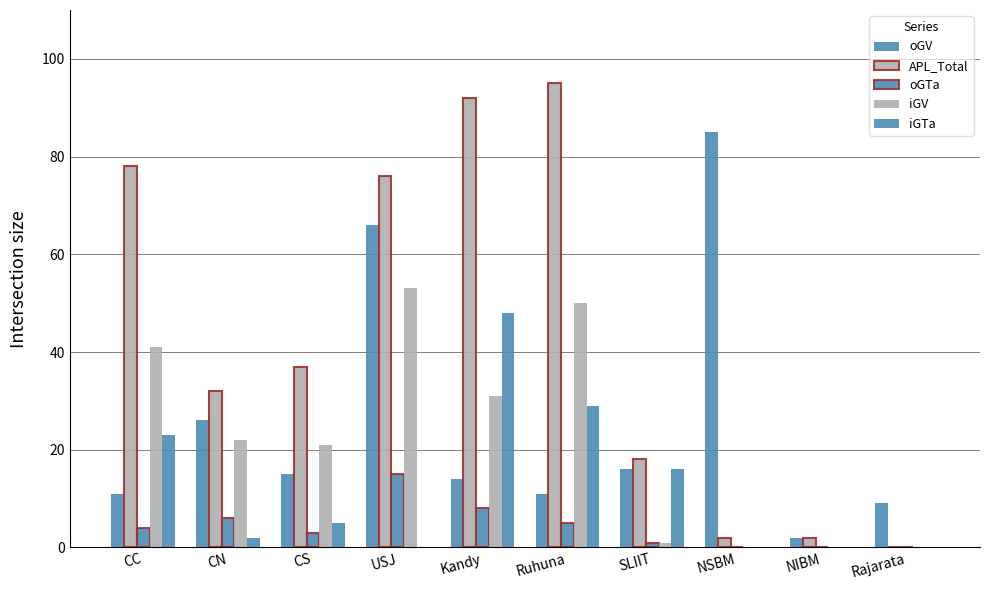

How many series are shown in this chart?

5